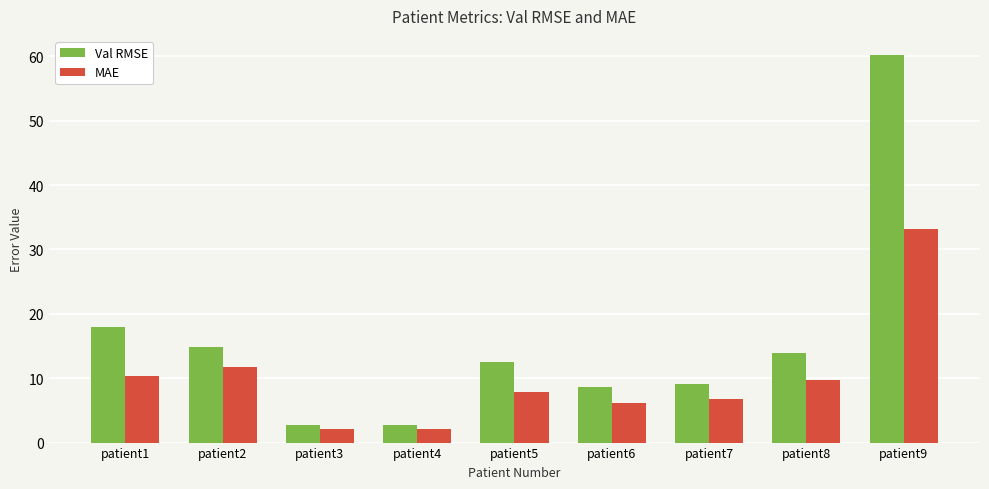

Which category has the highest value across all series?

patient9